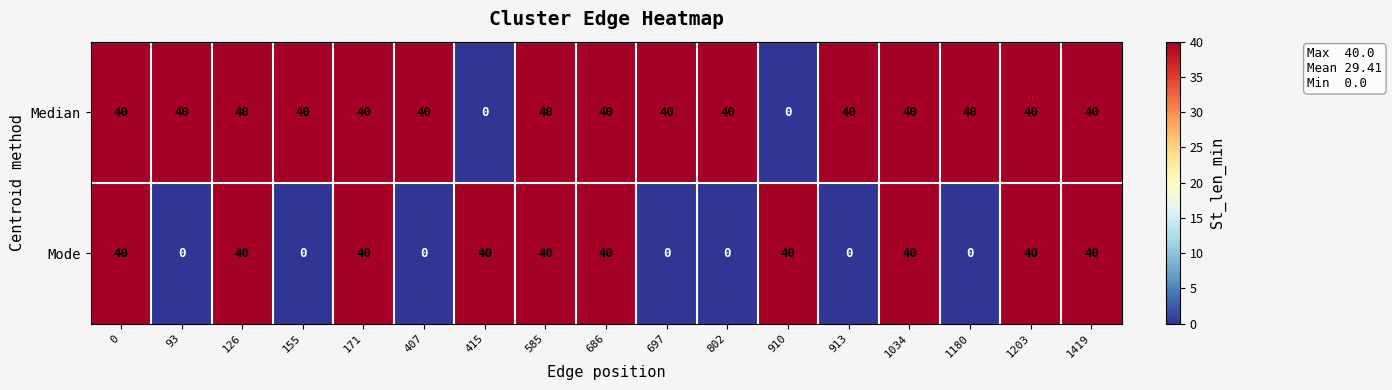

Between 585 and 697, which series saw the biggest shift?

Mode